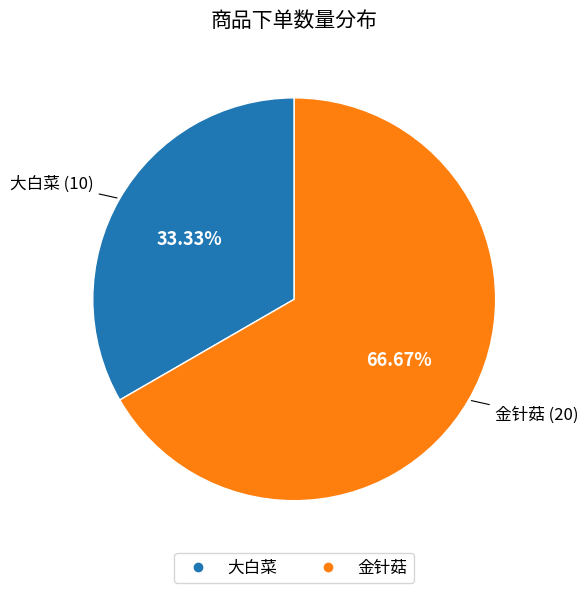

Which category has the smallest portion of the pie?

大白菜